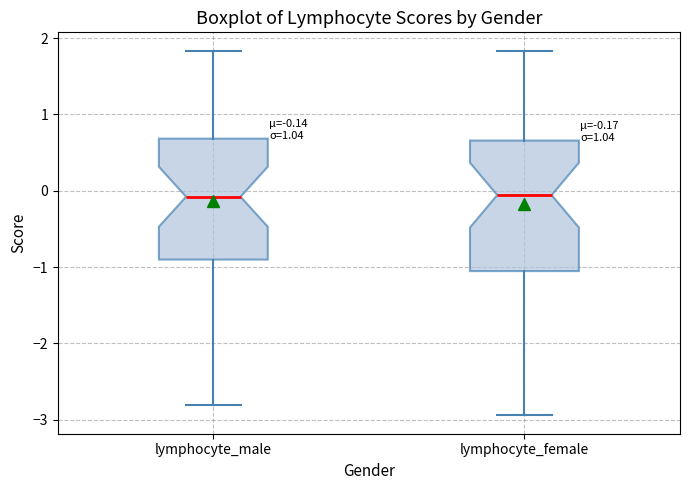

Which box is the tallest, from its lower edge to its upper edge?

lymphocyte_female